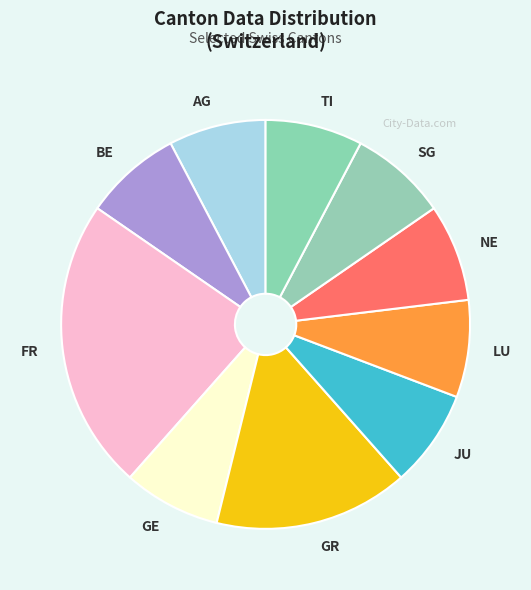

Combined, do LU and SG account for over 50%?

No